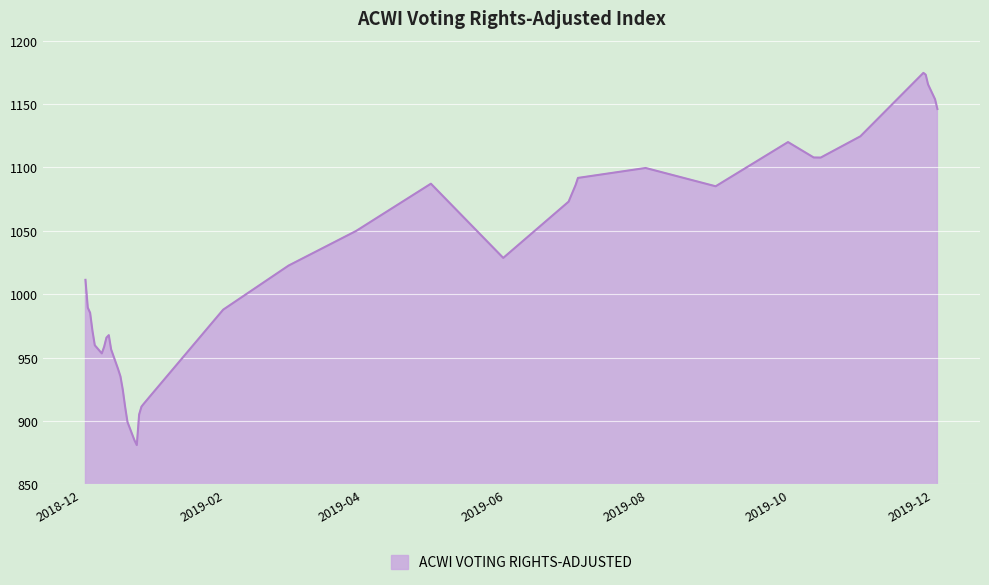

What is the greatest value displayed?

1174.6